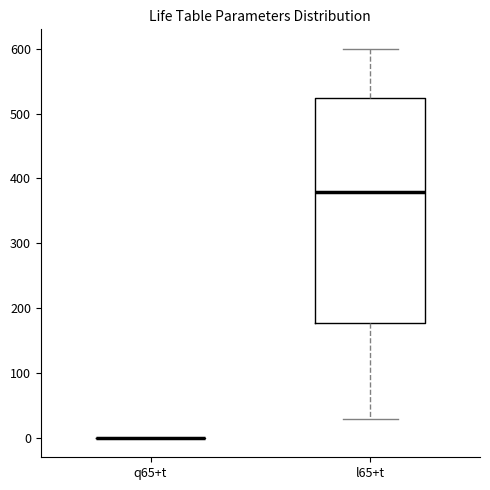

Reading left to right, read every box against the y-axis: the position of its median line, the range the box covers, and the ends of its whiskers. The values are not printed on the chart, so give them approximately, as read against the axis.

q65+t: box collapsed to a line at 0, whiskers 0 to 0
l65+t: median 380, box 180 to 520, whiskers 30 to 600